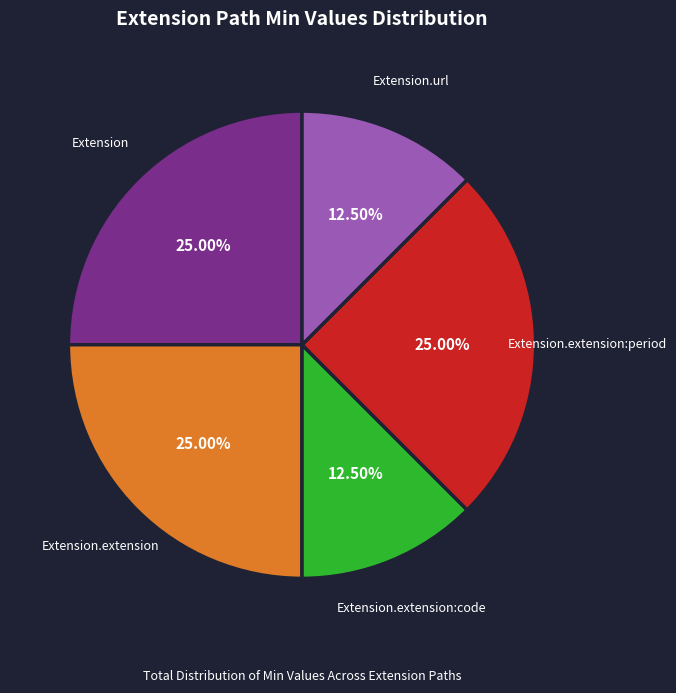

Which has a higher value, Extension.extension or Extension.url?

Extension.extension